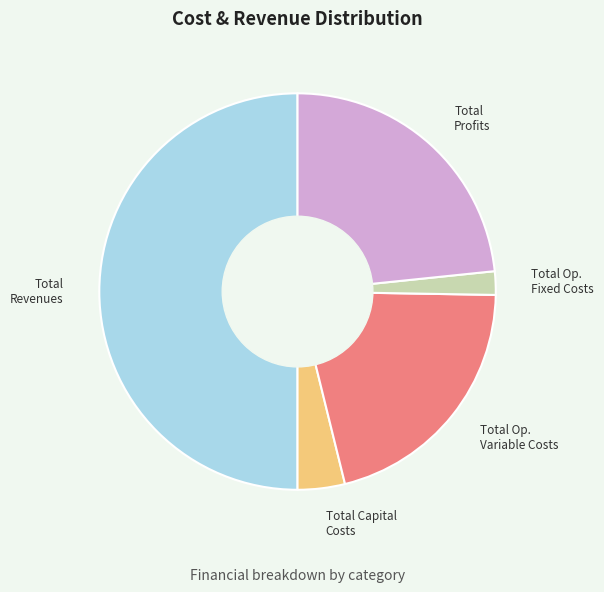

Count the number of slices in the pie.

5